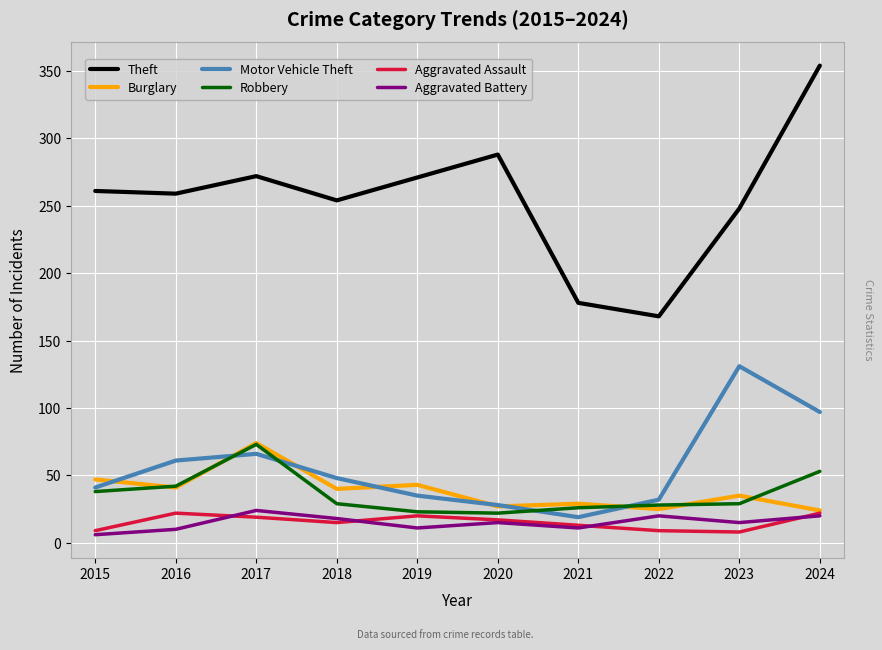

Is the value of Motor Vehicle Theft at 2019 greater than the value of Aggravated Assault at 2024?

Yes